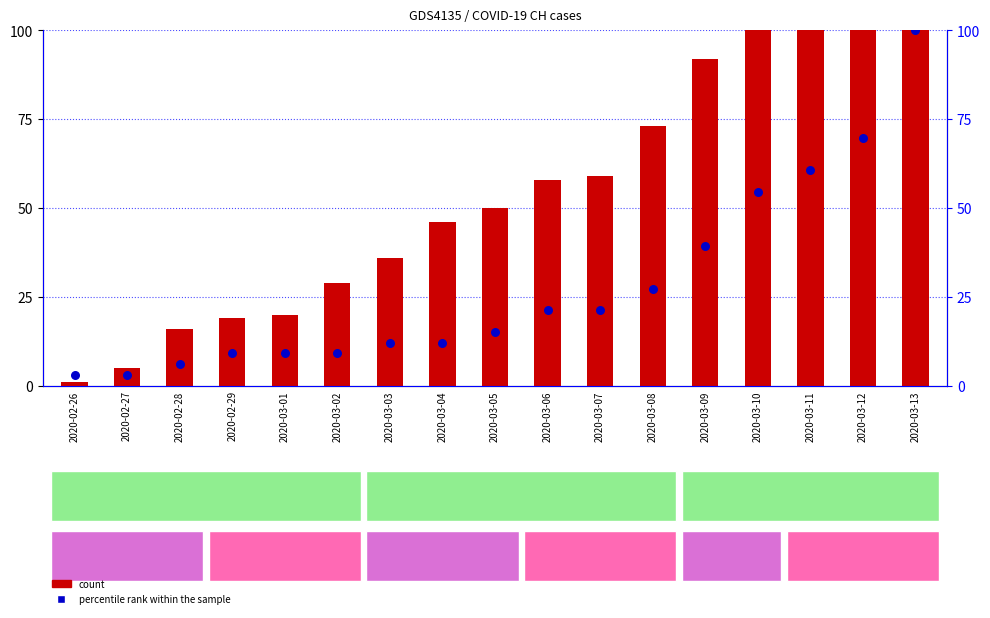

Which series contains the highest Y value?

count